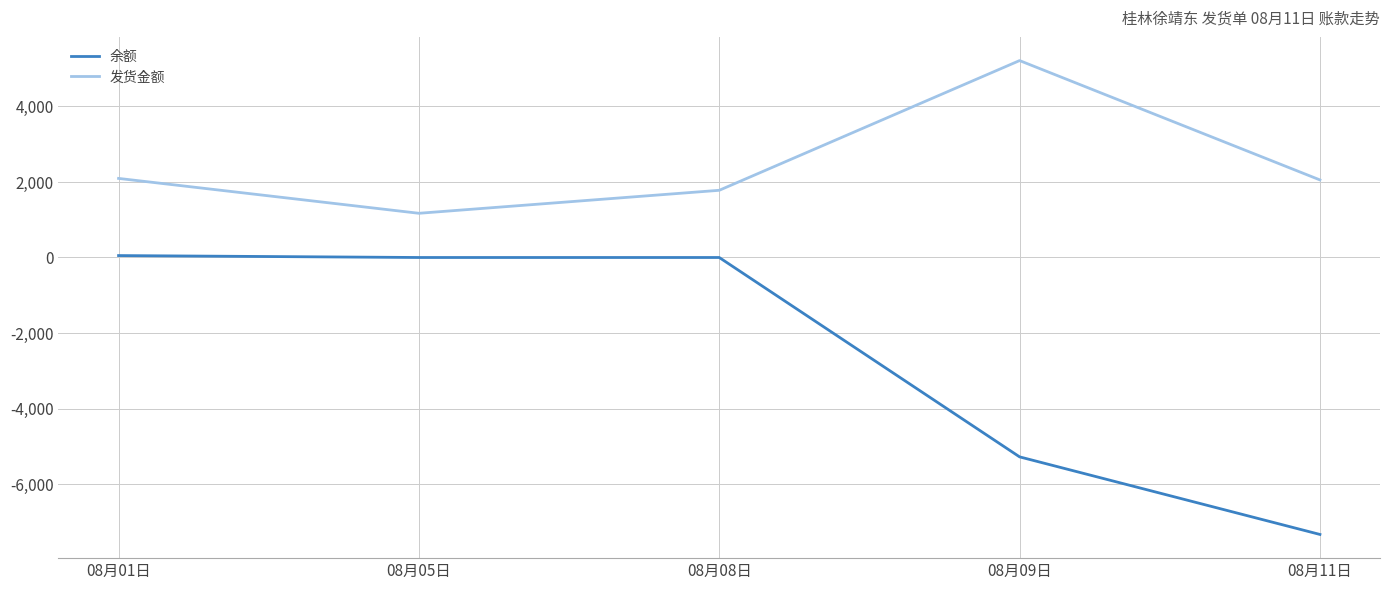

At which label is 发货金额 closest to 3193?

08月01日